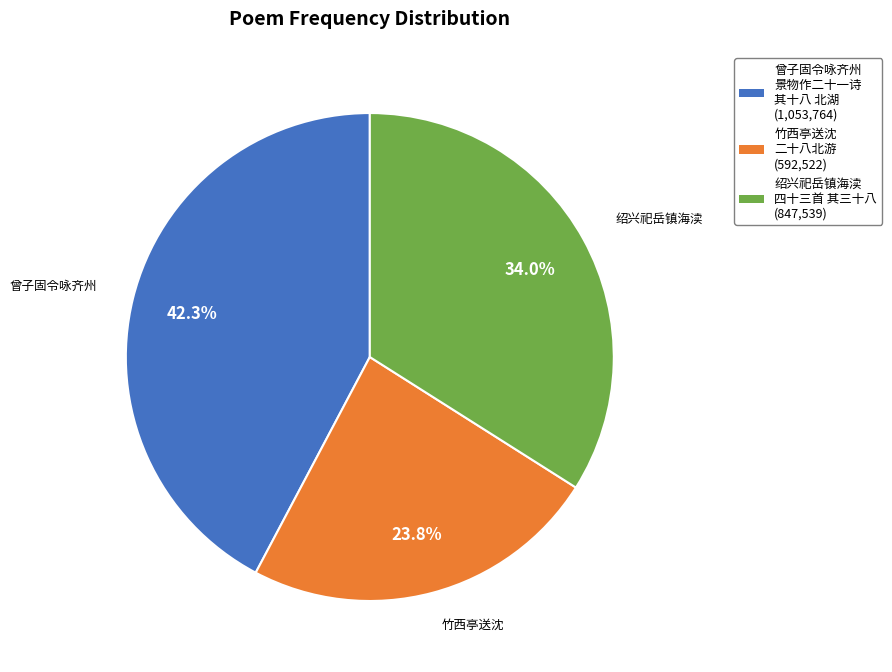

Does any single category account for the majority?

No